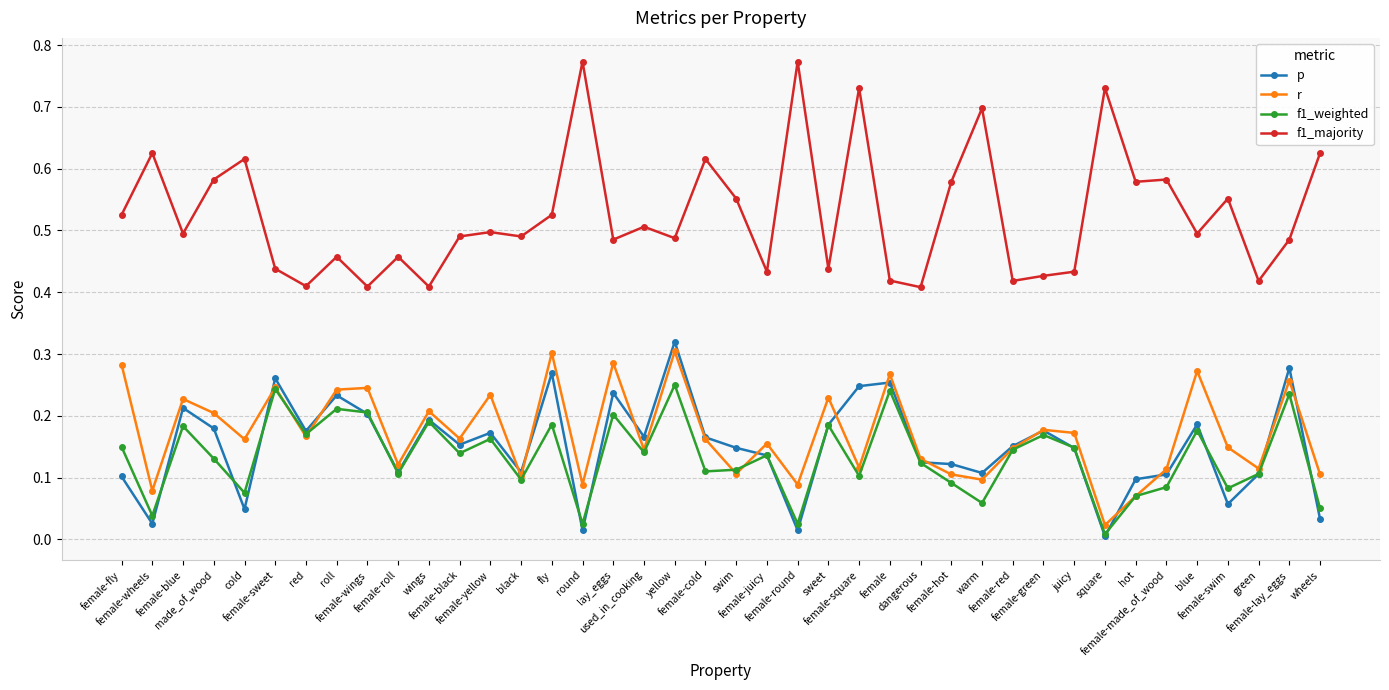

What is the label of the 22nd point from the right?

yellow